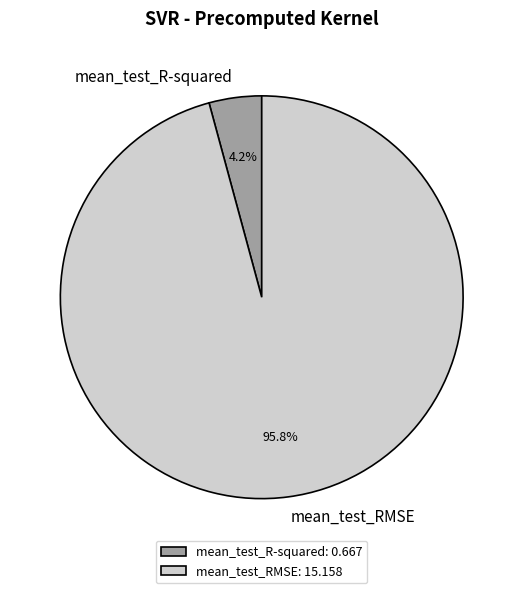

How many slices are in this pie chart?

2